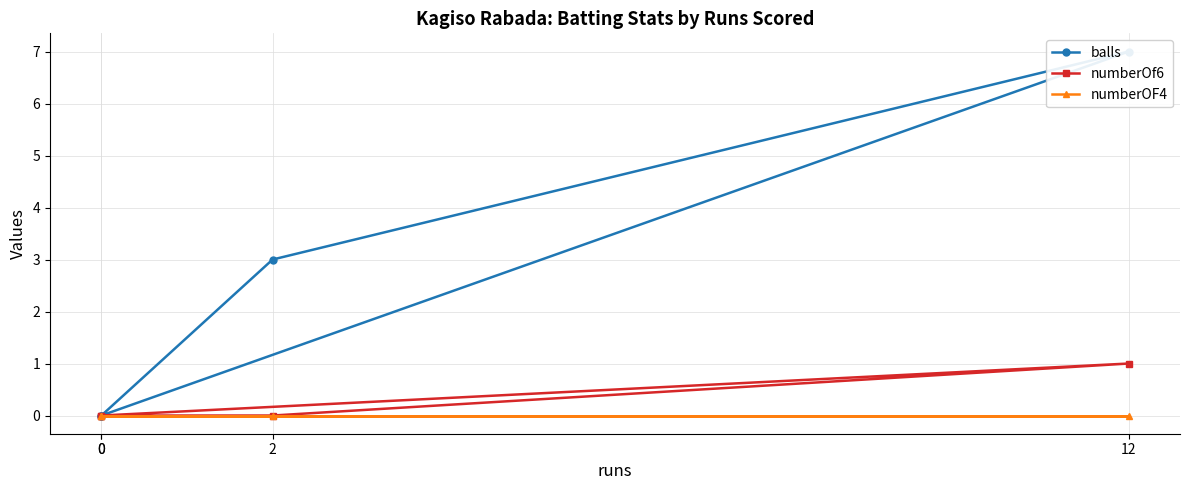

Which series has the largest total across all categories?

balls